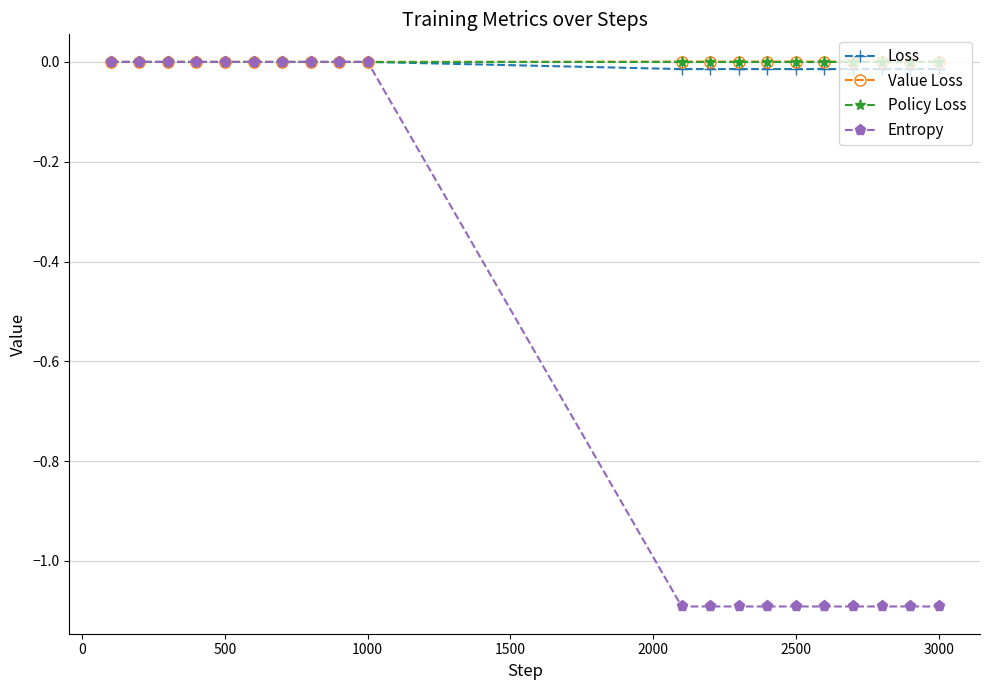

What is the smallest value displayed?

-1.1